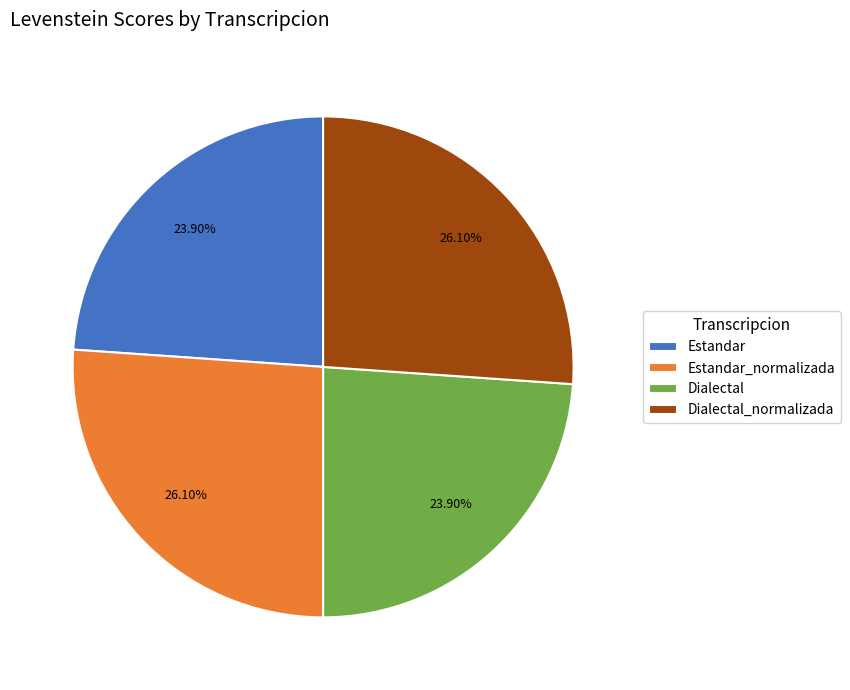

How much of the chart is everything except Estandar?

76.1%